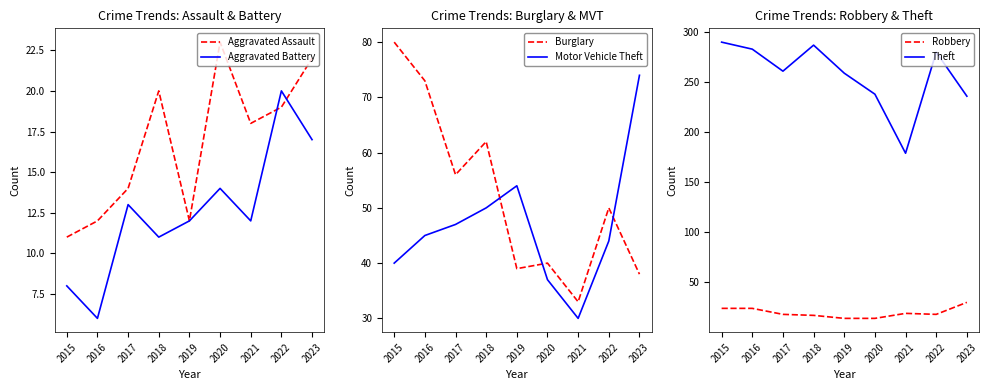

What is the smallest value displayed?

6